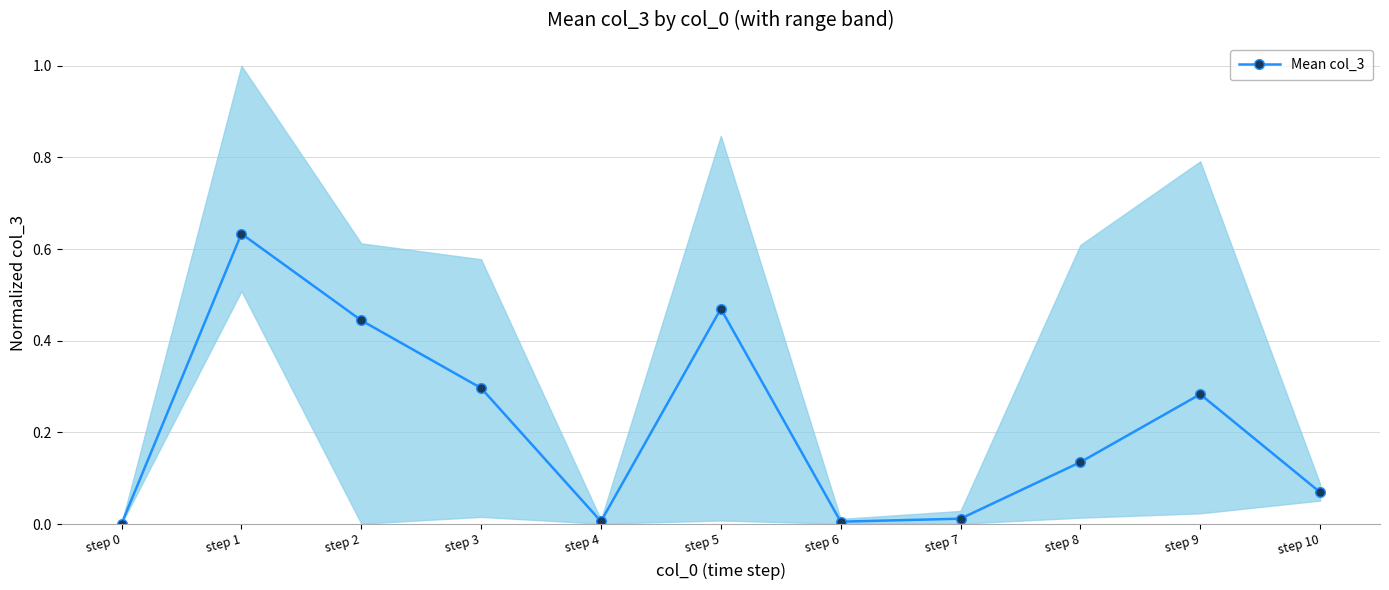

Is it true that the value at step 4 is 0.0?

True